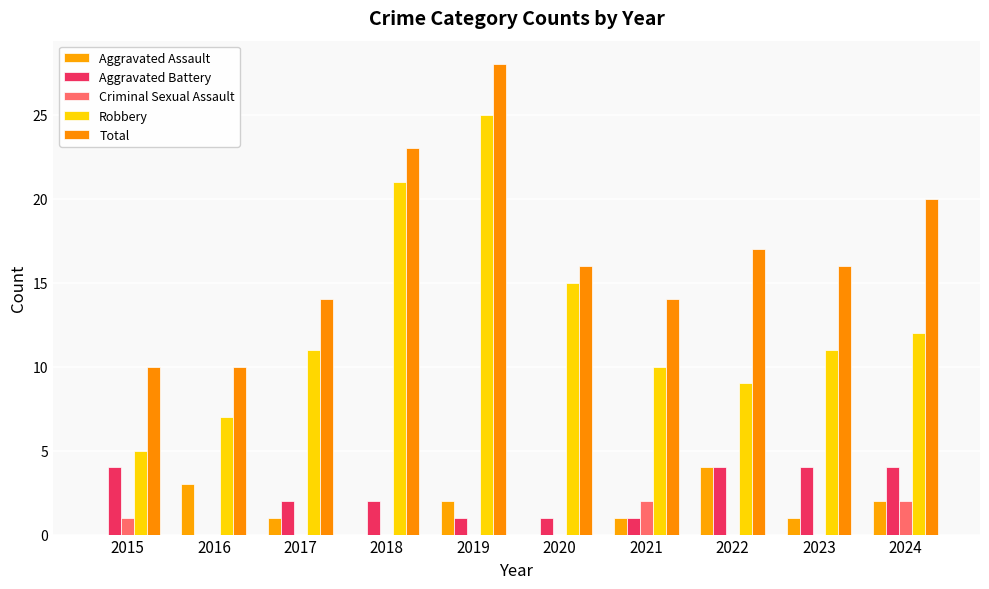

What are all the series names shown in the legend?

Aggravated Assault, Aggravated Battery, Criminal Sexual Assault, Robbery, Total